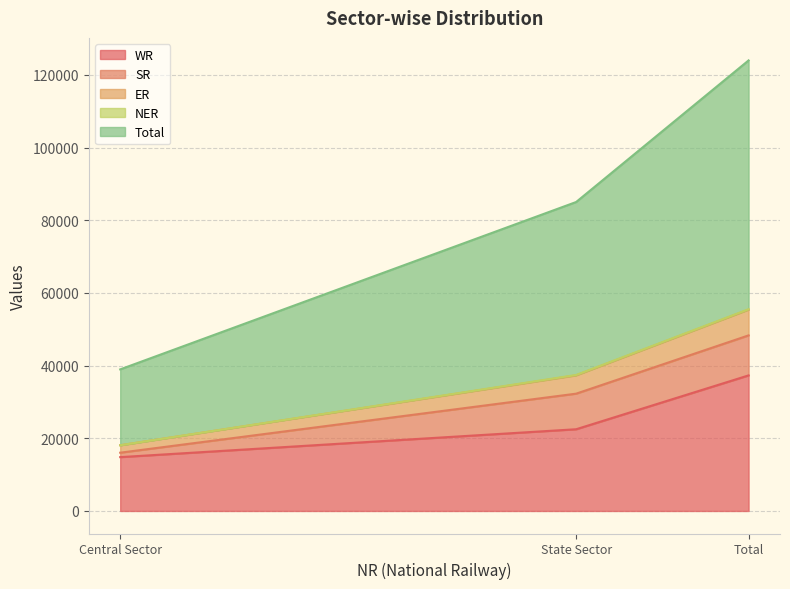

Which category has the lowest value in the WR series?

Central Sector